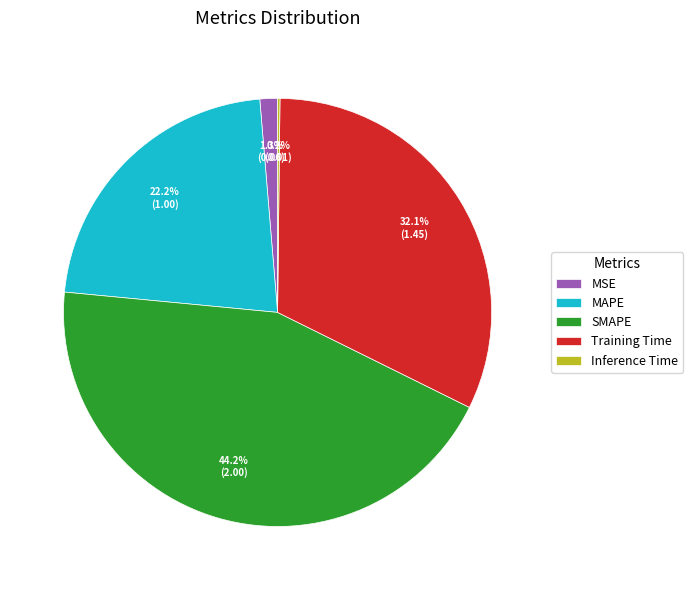

To the nearest percent, what is the difference between the largest and smallest slice percentages?

44%